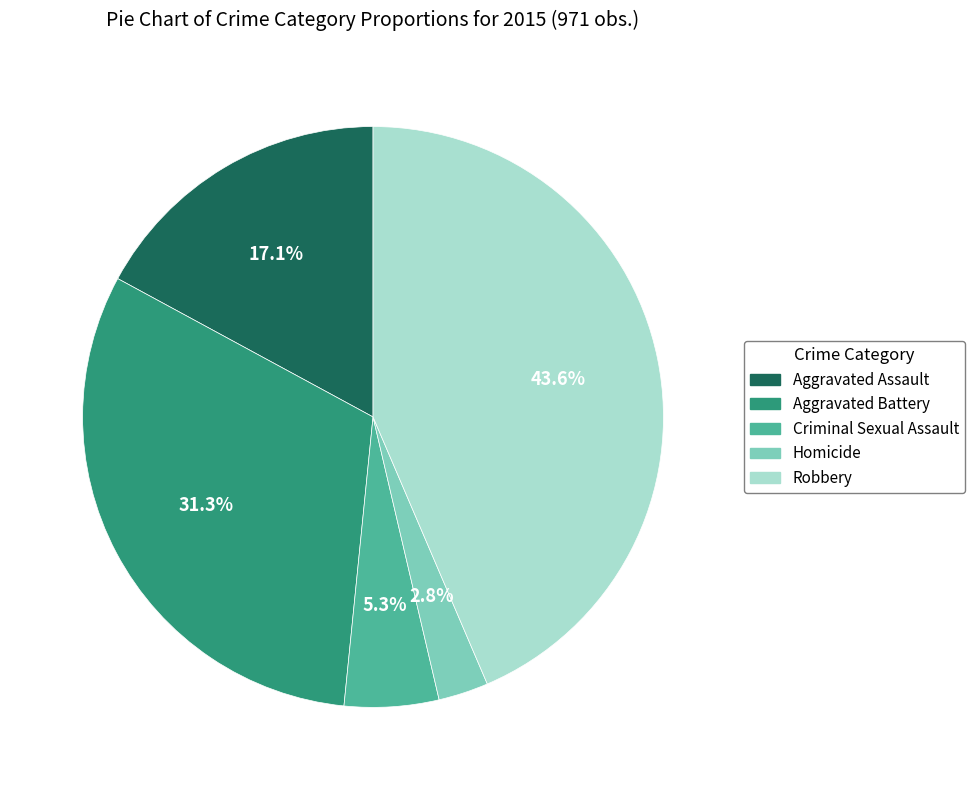

To the nearest percent, what percentage of the pie is Aggravated Battery?

31%